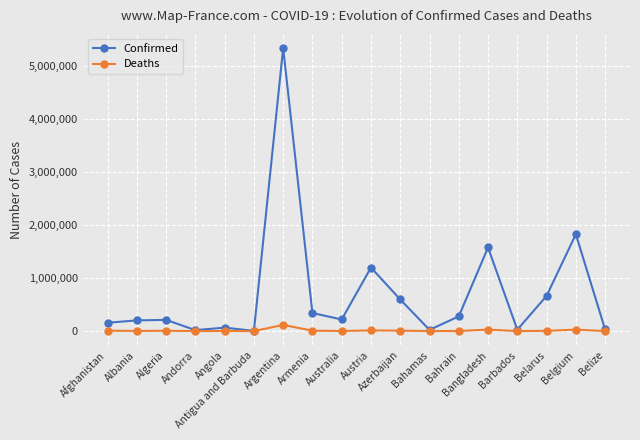

Rank the series by their maximum value, from highest to lowest.

Confirmed, Deaths